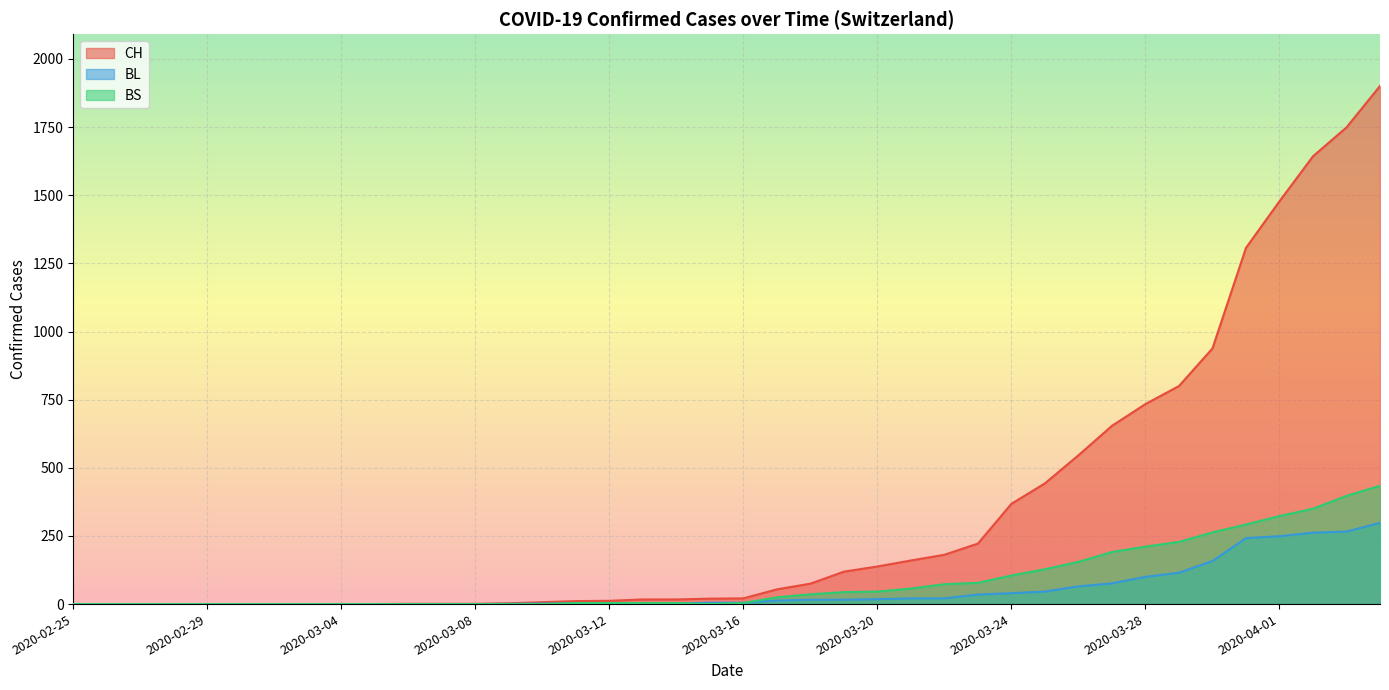

True or false: CH has more than 1 points higher than both neighbors.

False